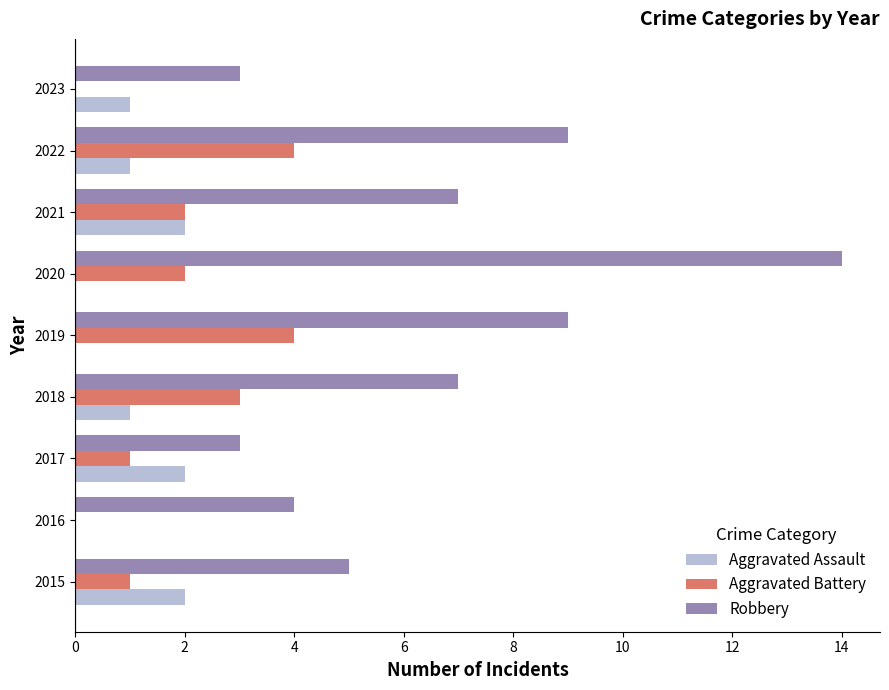

What is the sum of all Aggravated Assault values?

9